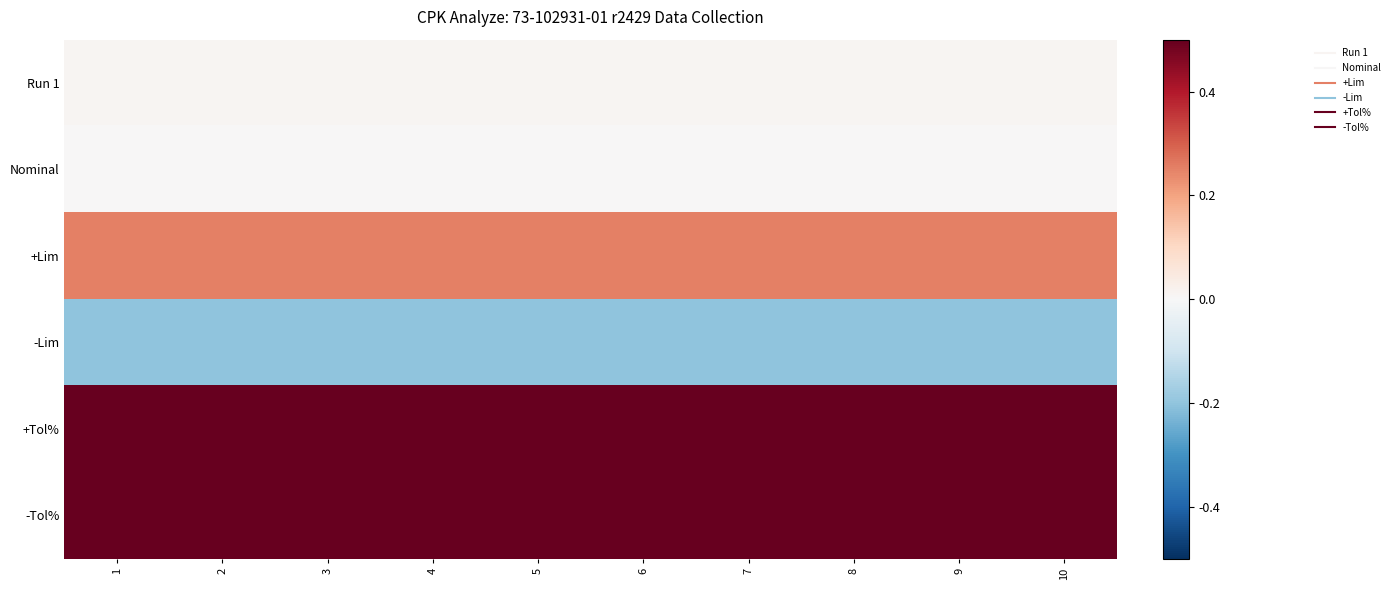

Reading left to right, transcribe all the data shown in this chart.

Run 1: 1=0.0	2=0.0	3=0.0	4=0.0	5=0.0	6=0.0	7=0.0	8=0.0	9=0.0	10=0.0
Nominal: 1=0.0	2=0.0	3=0.0	4=0.0	5=0.0	6=0.0	7=0.0	8=0.0	9=0.0	10=0.0
+Lim: 1=0.2	2=0.2	3=0.2	4=0.2	5=0.2	6=0.2	7=0.2	8=0.2	9=0.2	10=0.2
-Lim: 1=-0.2	2=-0.2	3=-0.2	4=-0.2	5=-0.2	6=-0.2	7=-0.2	8=-0.2	9=-0.2	10=-0.2
+Tol%: 1=24.0	2=24.0	3=24.0	4=24.0	5=24.0	6=24.0	7=24.0	8=24.0	9=24.0	10=24.0
-Tol%: 1=19.0	2=19.0	3=19.0	4=19.0	5=19.0	6=19.0	7=19.0	8=19.0	9=19.0	10=19.0